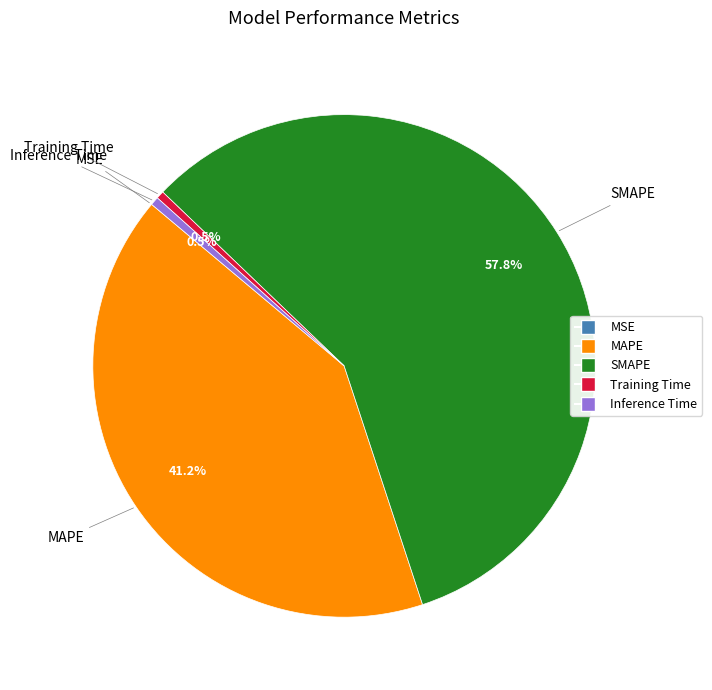

Does SMAPE represent more than half of the total?

Yes